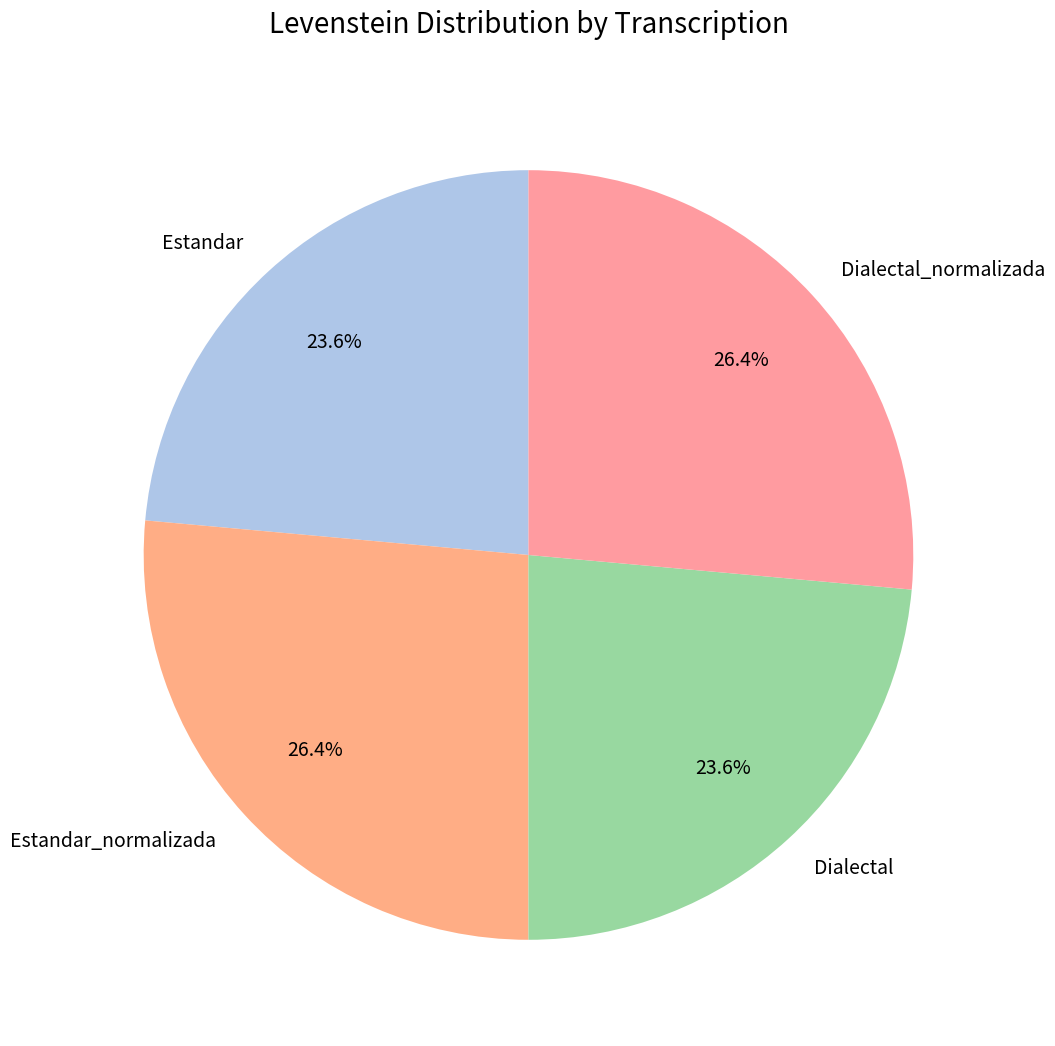

True or false: Dialectal_normalizada accounts for 35% of the total.

False